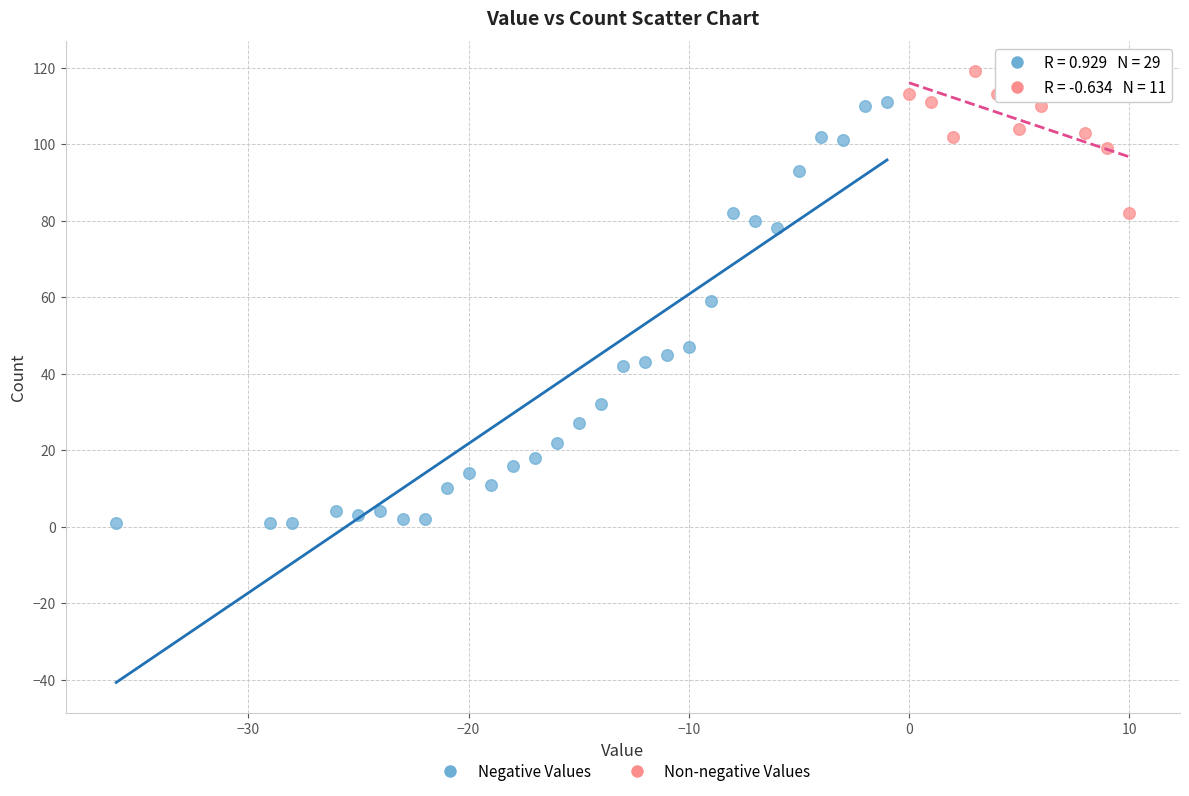

Which series reaches the maximum Y coordinate?

Non-negative Values